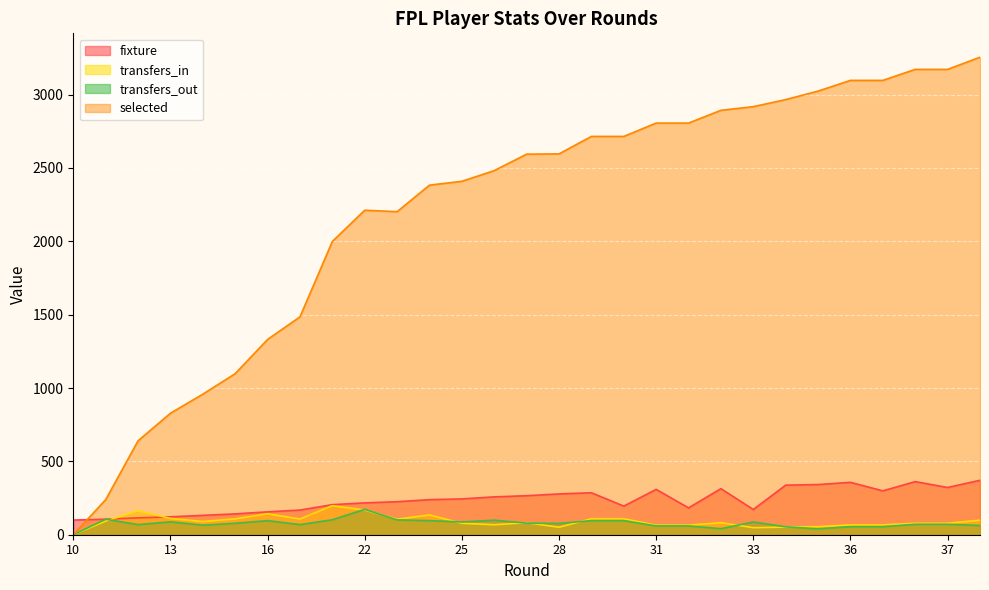

Which series has the largest range (max minus min)?

selected